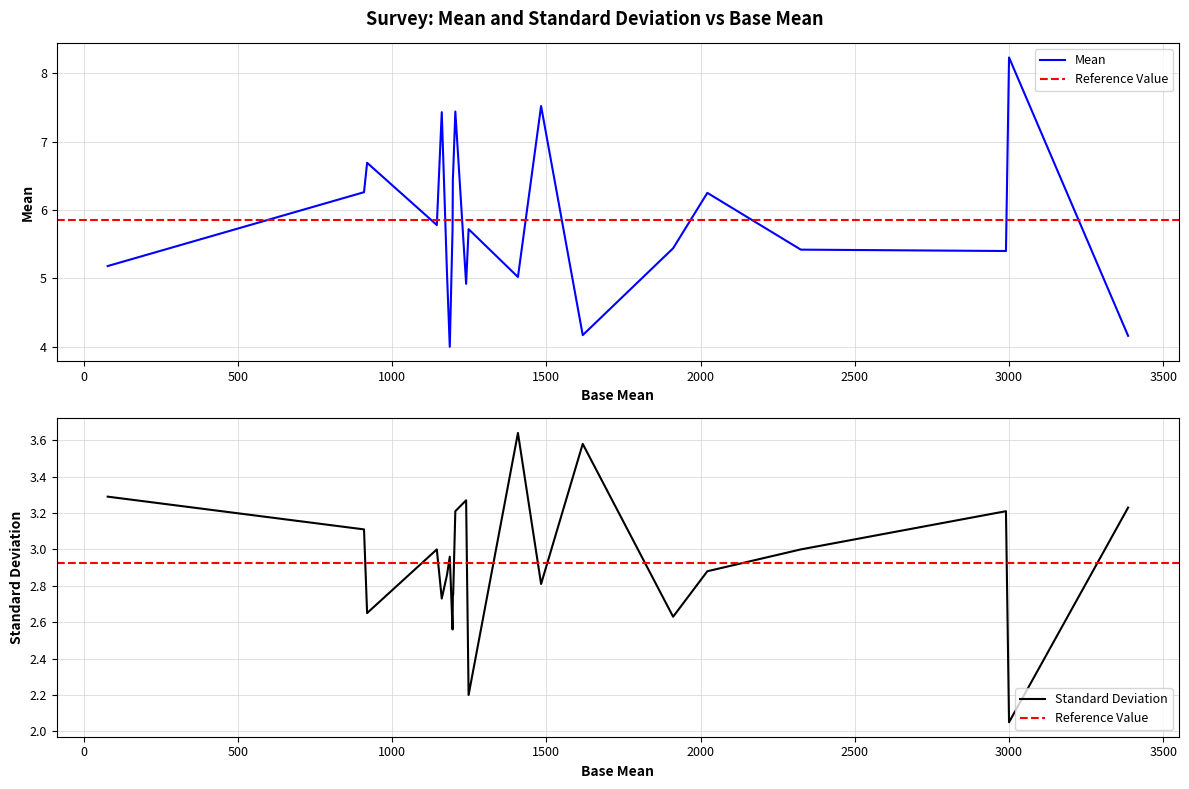

What is the sum of all Mean values?

128.8